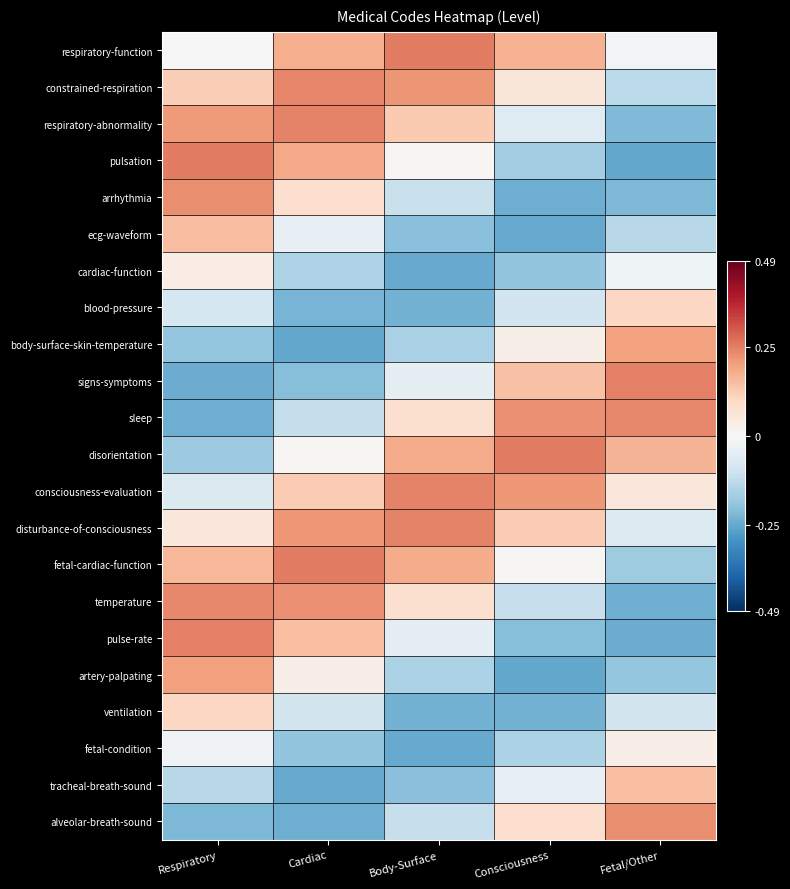

At which category is the sum across all series the highest?

Respiratory